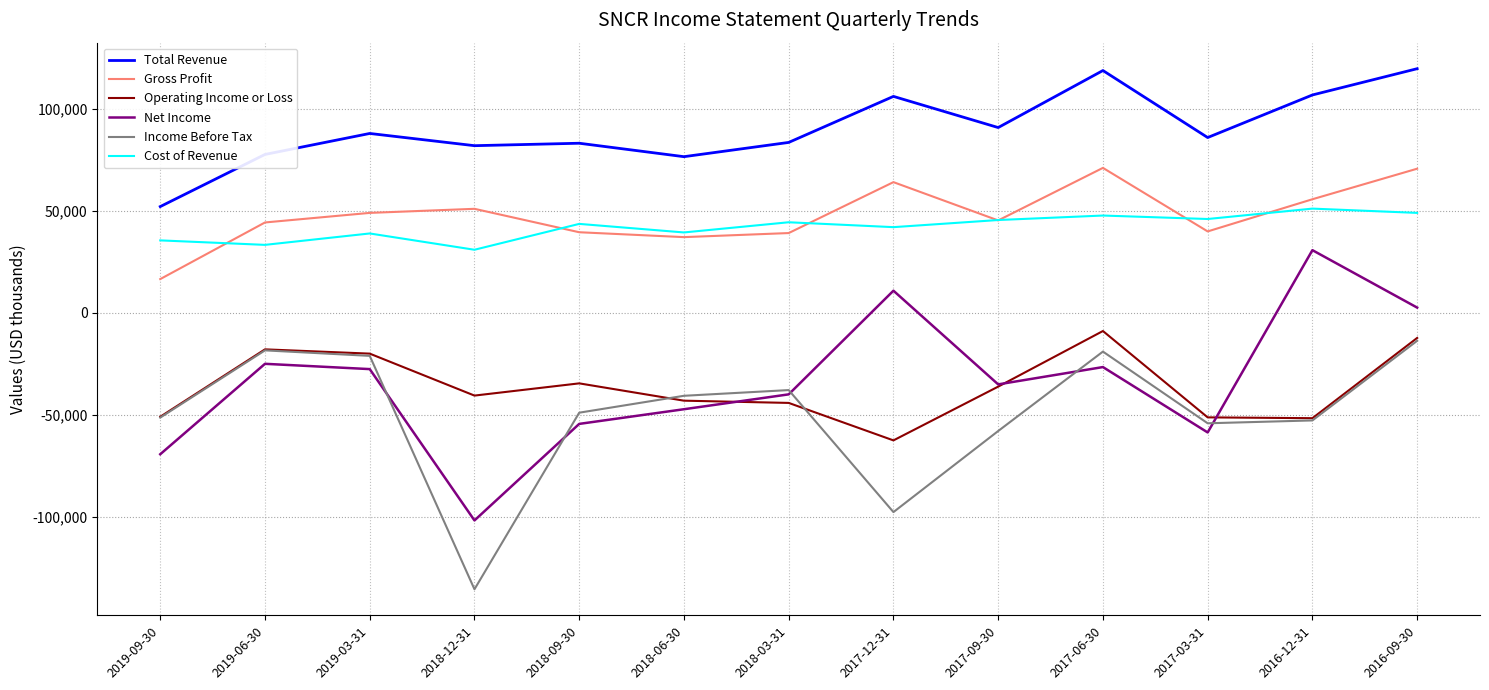

In Operating Income or Loss, how many points are lower than both neighbors (excluding endpoints)?

3